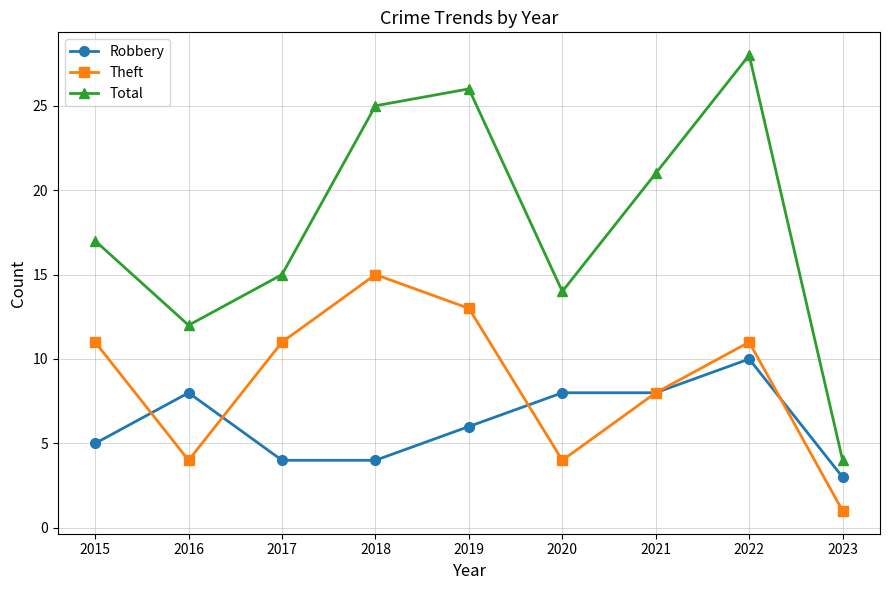

At which category is the sum across all series the highest?

2022